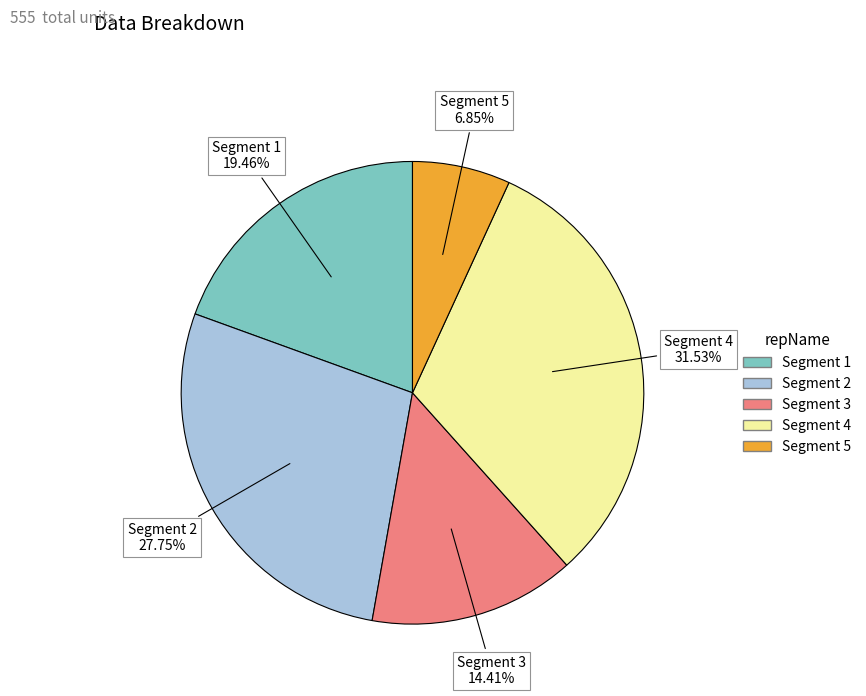

Rank the categories by value from lowest to highest.

Segment 5, Segment 3, Segment 1, Segment 2, Segment 4